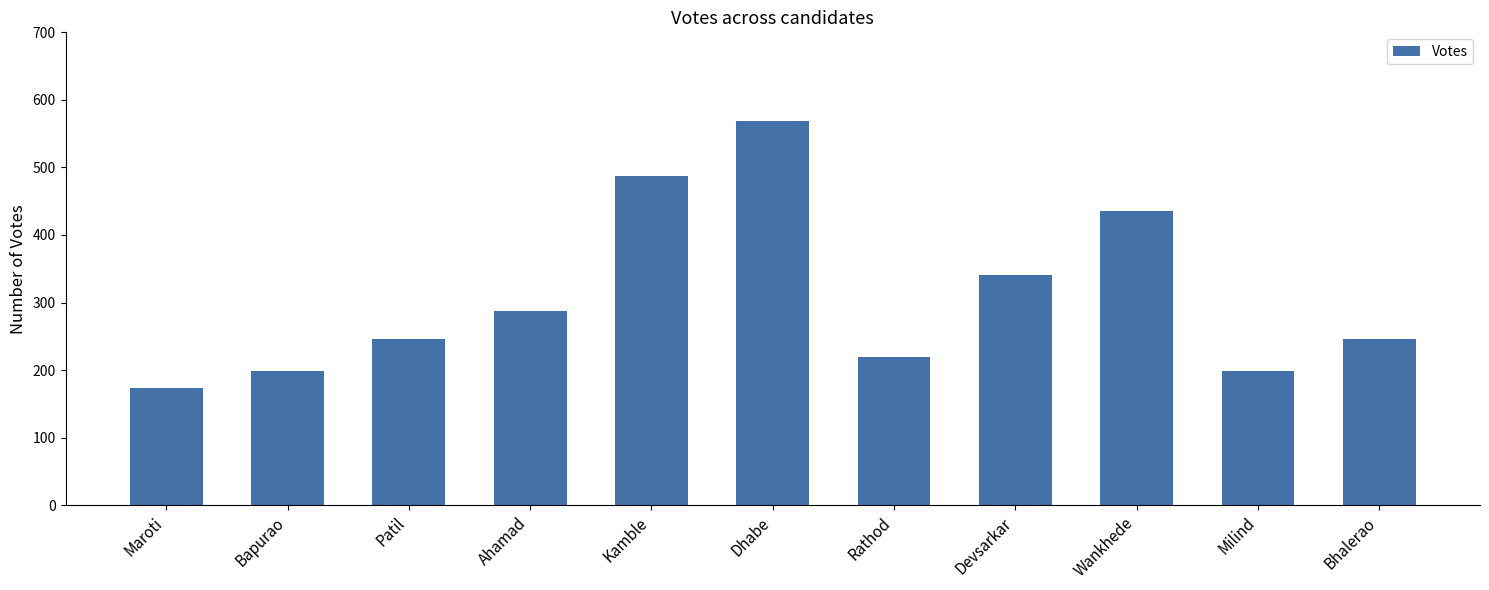

The value at Wankhede is 99. True or false?

False